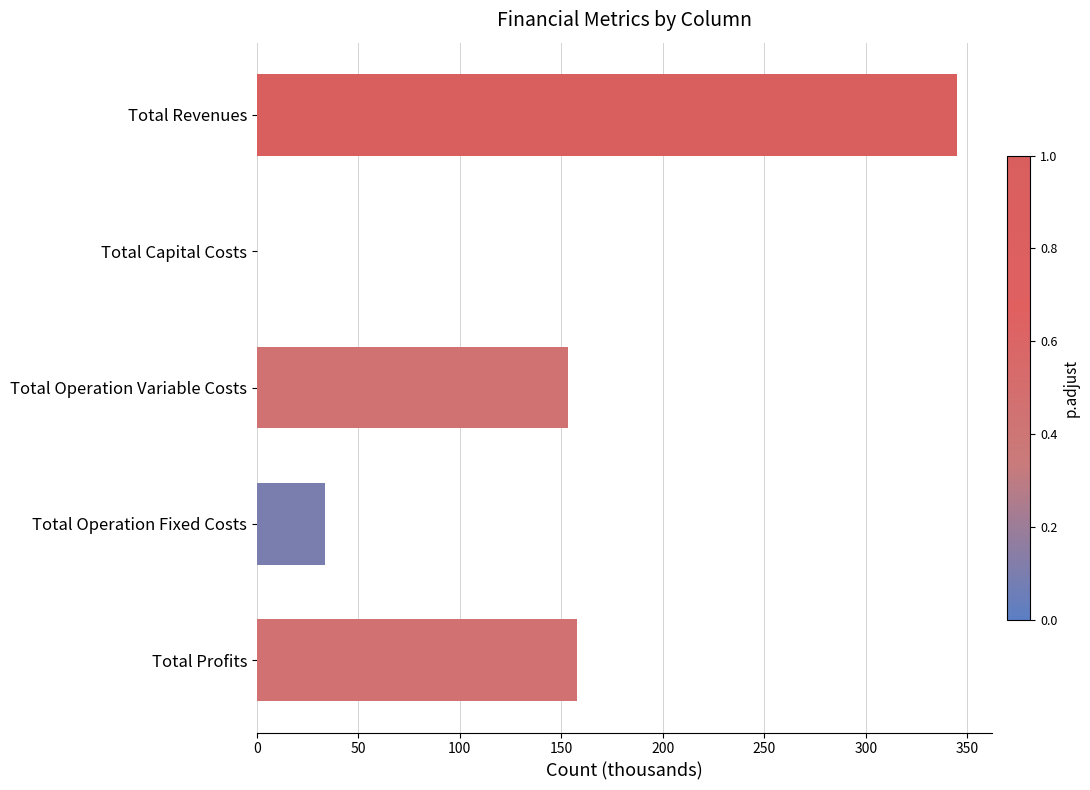

Count the number of categories in the chart.

5